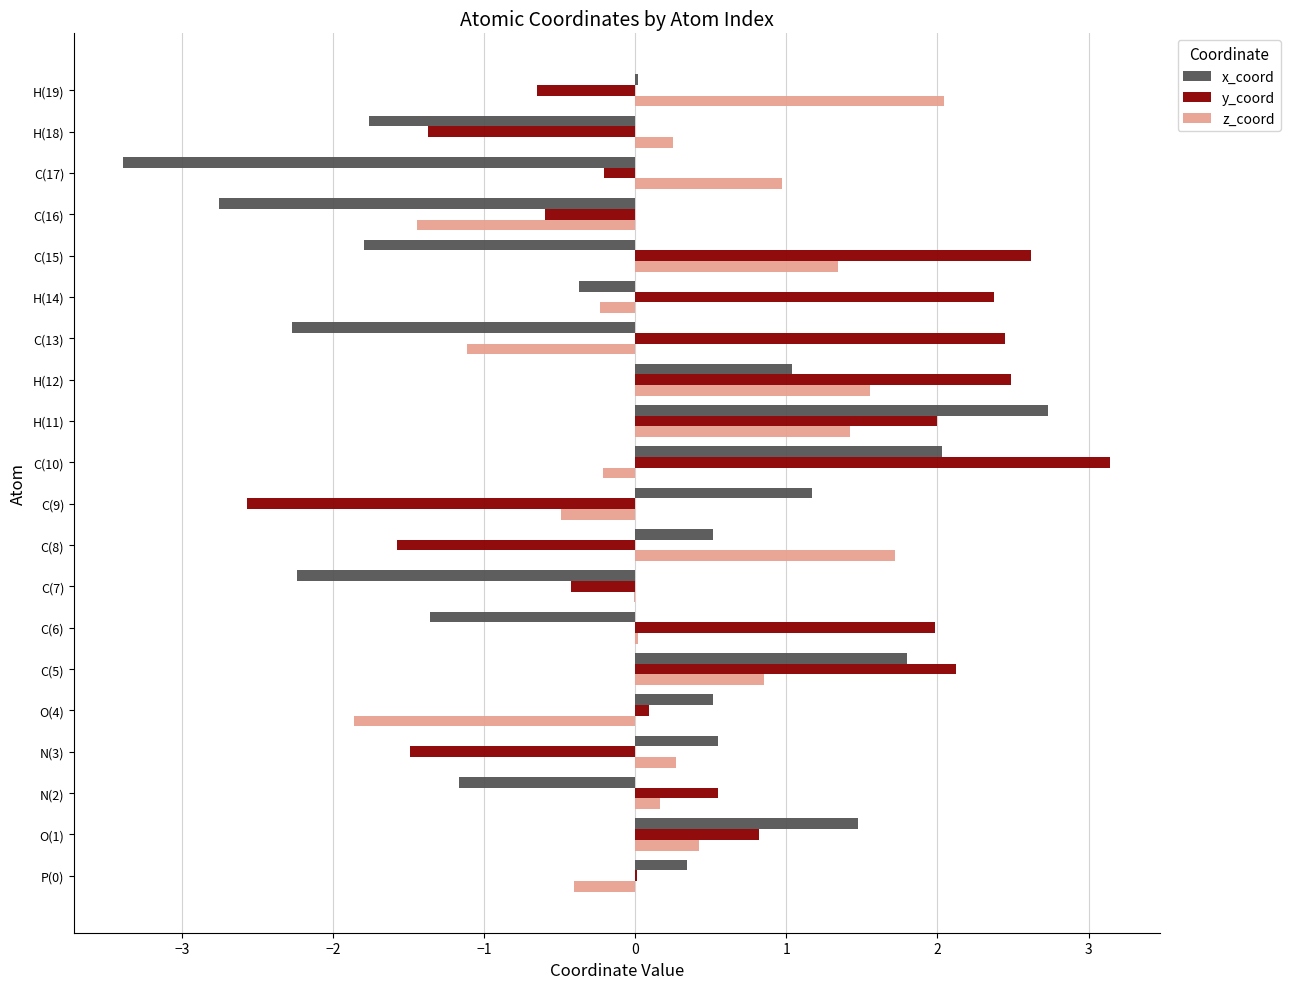

What is the sum of all z_coord values?

5.2